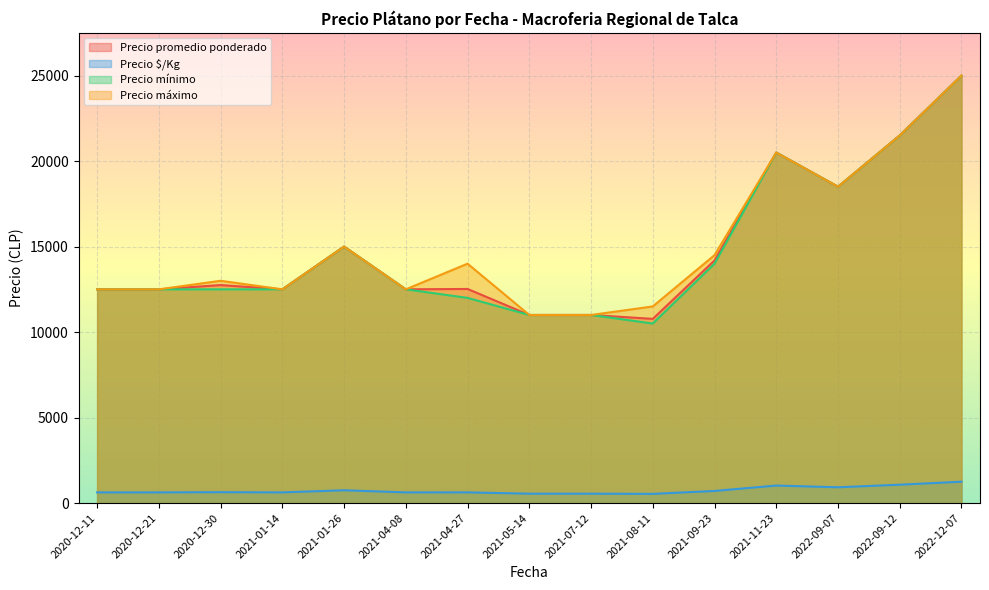

True or false: Precio $/Kg and Precio máximo cross at least once.

False